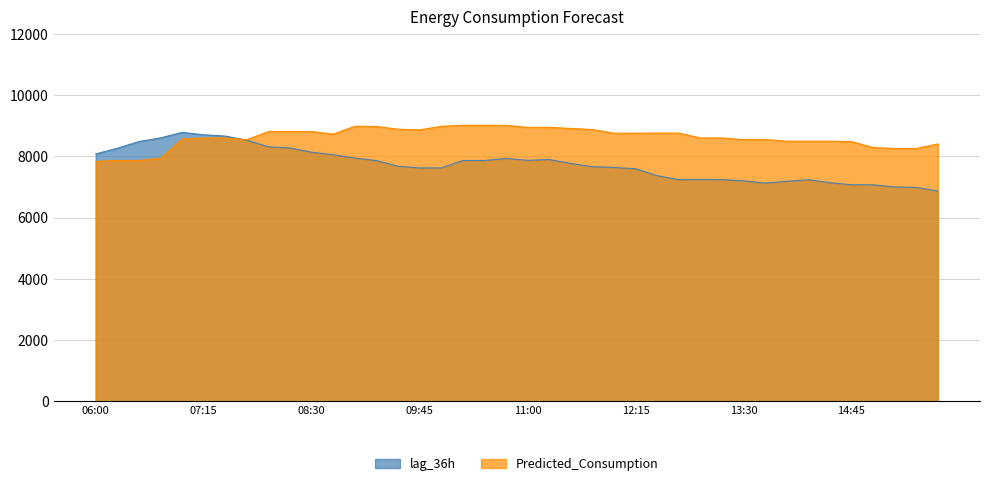

Which series ends up on top after the final intersection of Predicted_Consumption and lag_36h?

Predicted_Consumption